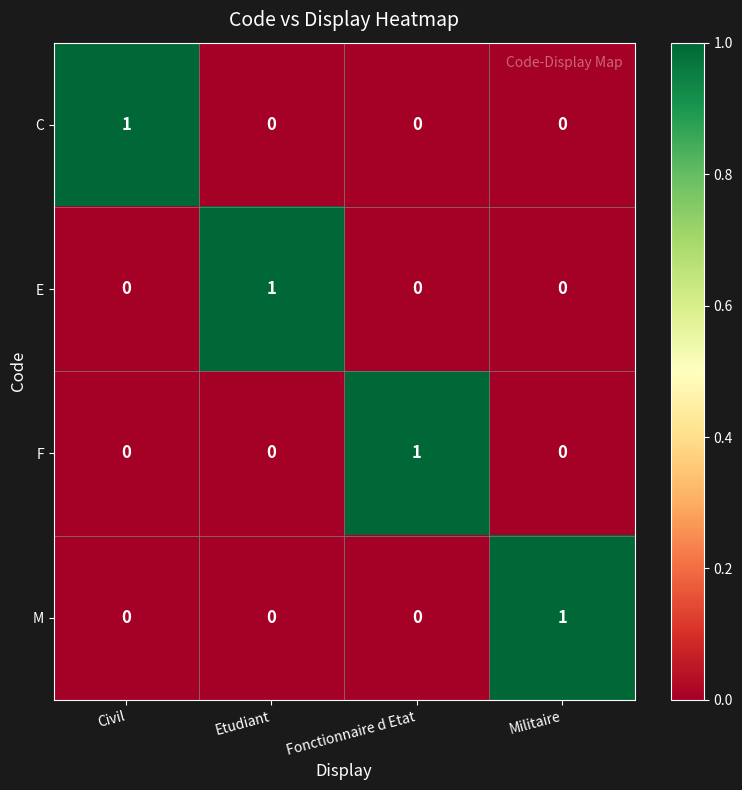

Is it true that M equals 0 at Civil?

True